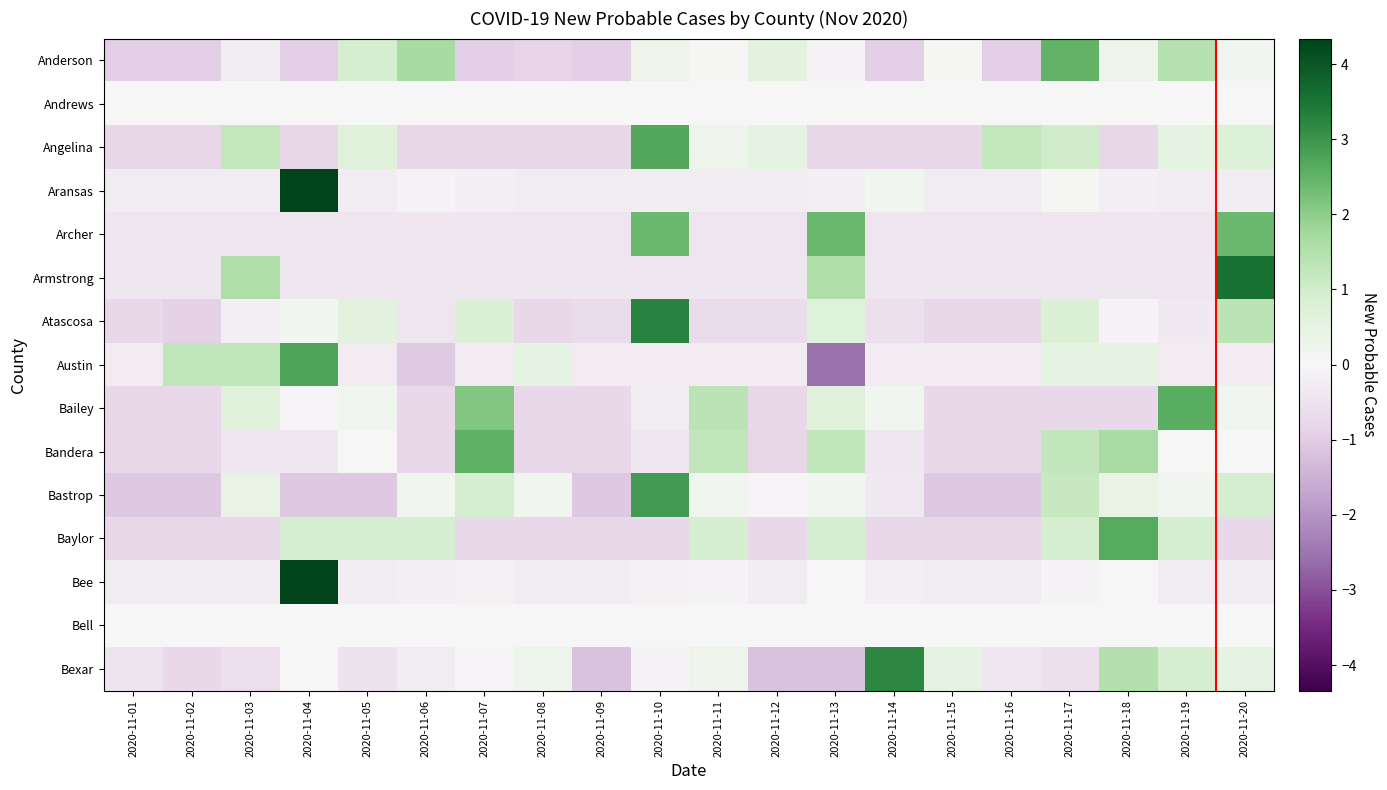

How many categories are shown in the chart?

20